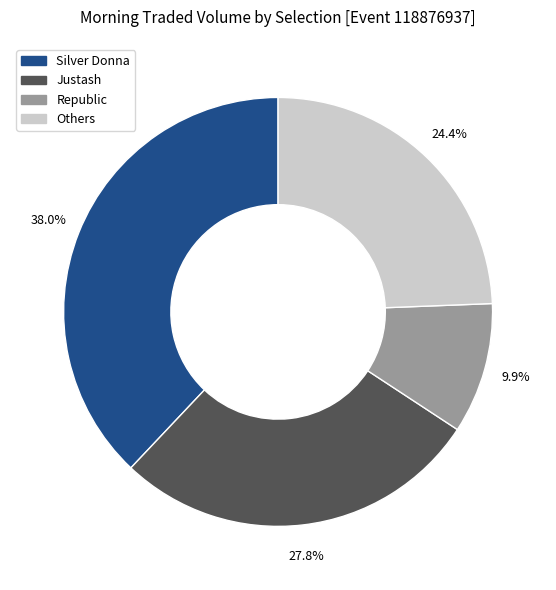

Rank the categories by value from highest to lowest.

Silver Donna, Justash, Others, Republic